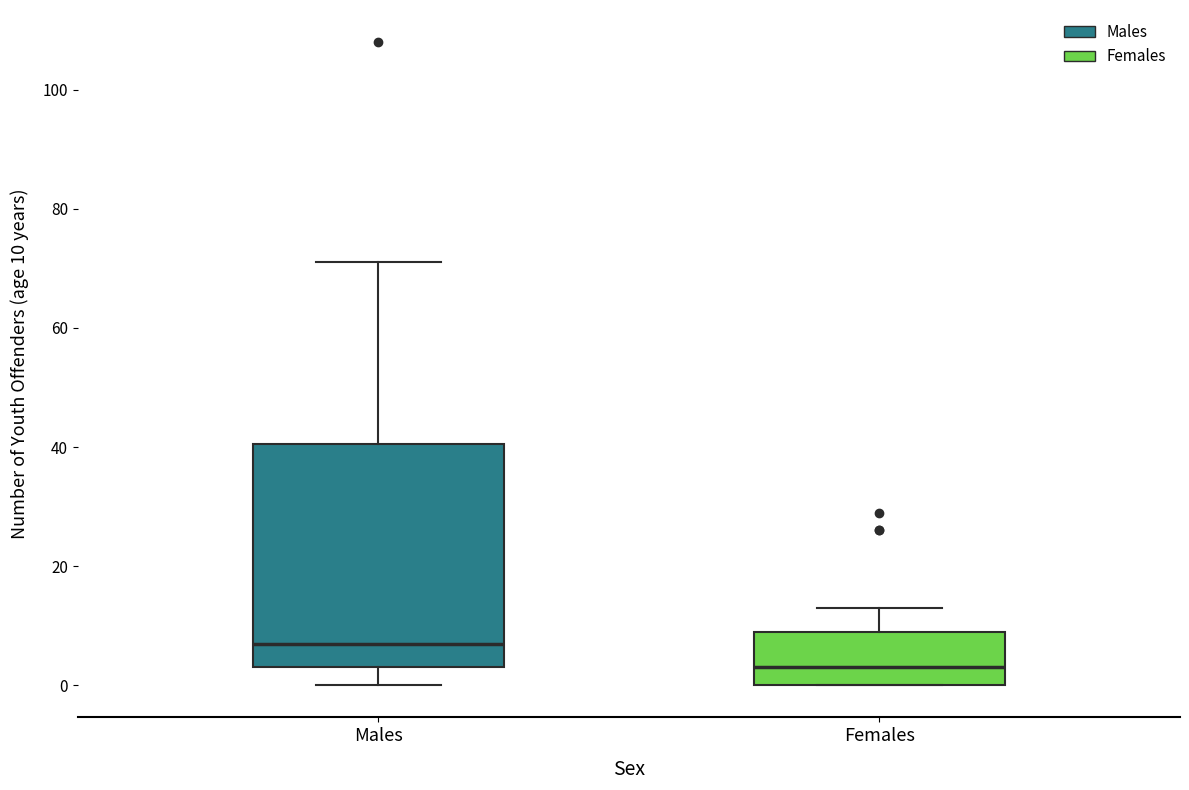

Which box's median line is the highest?

Males